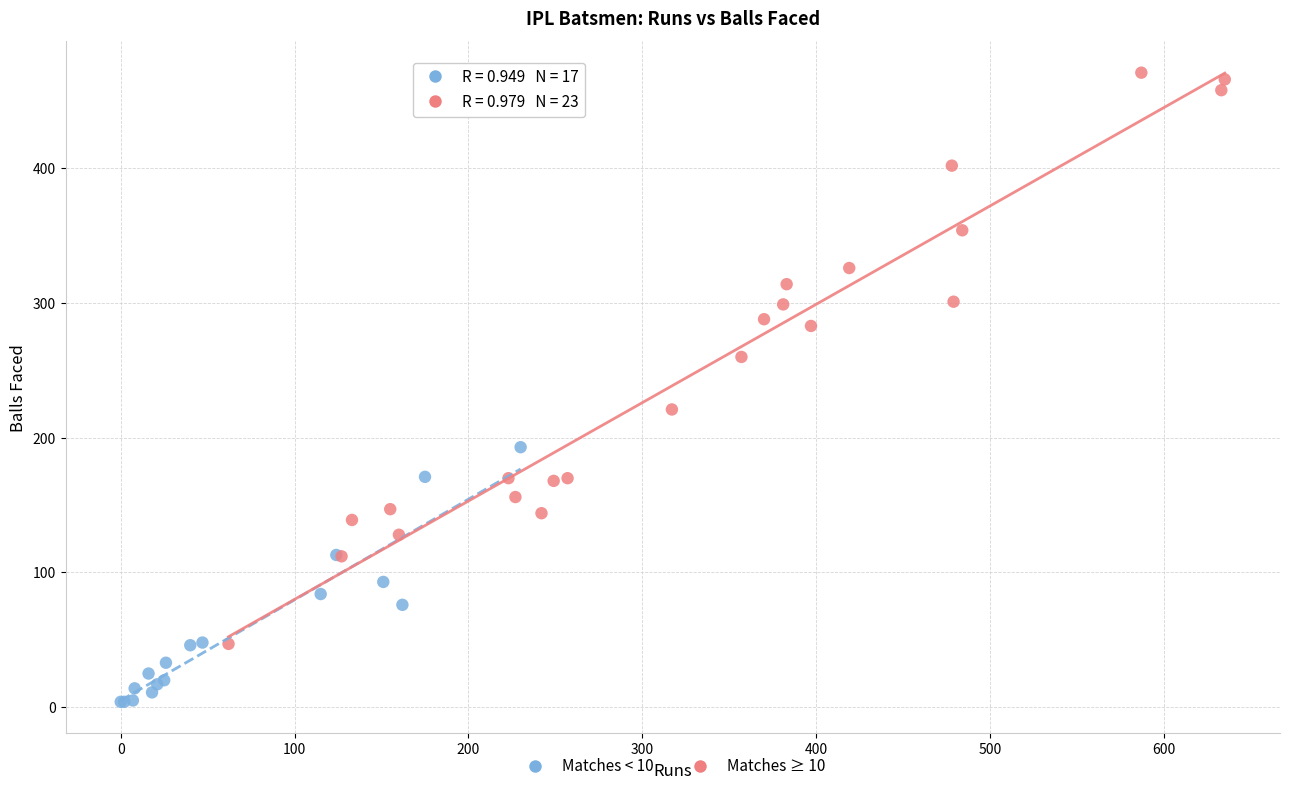

Which series reaches the minimum Y coordinate?

Matches < 10